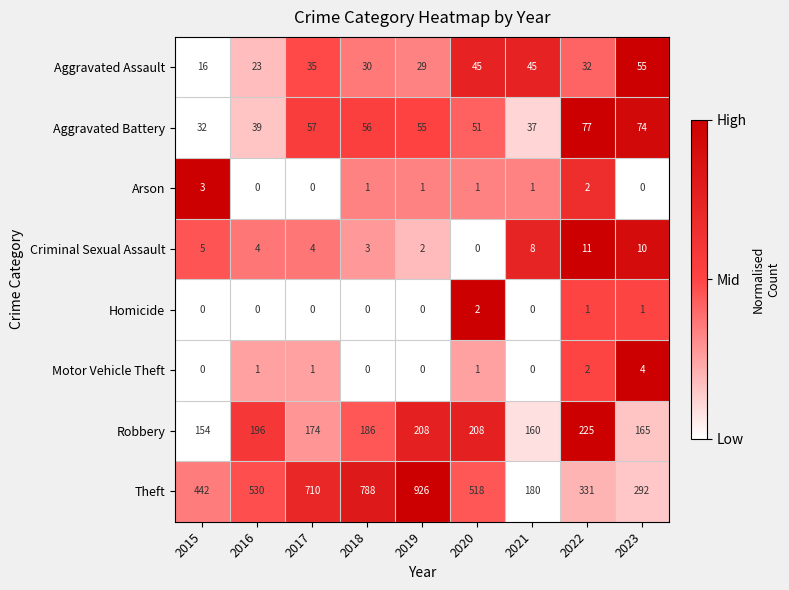

What is the sum of all Aggravated Battery values?

478